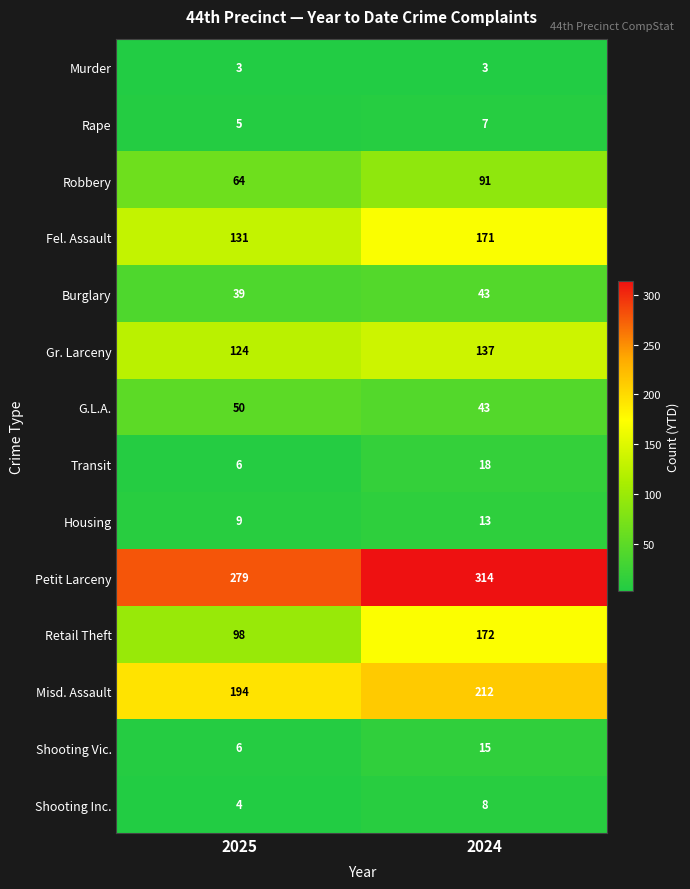

At how many categories does at least one series exceed 302?

1